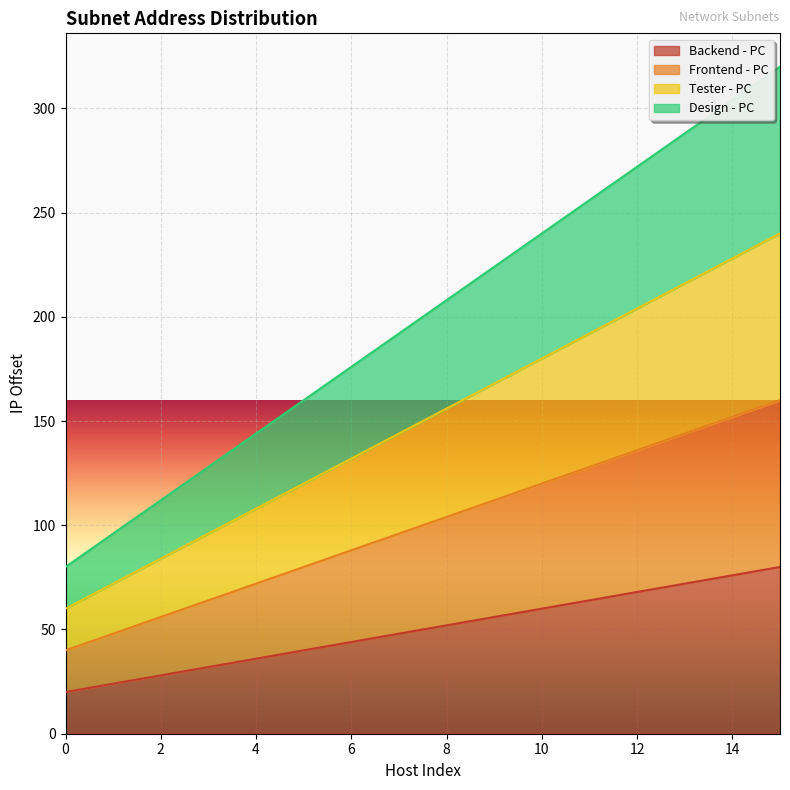

How many data points does each series have?

16